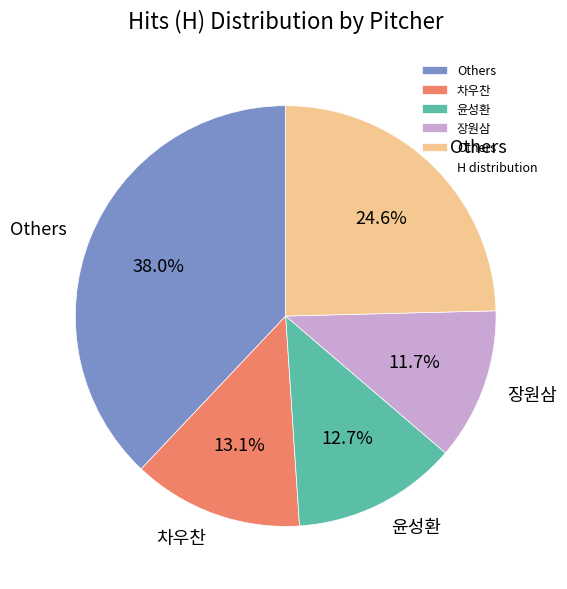

Is there a majority slice in this chart?

No